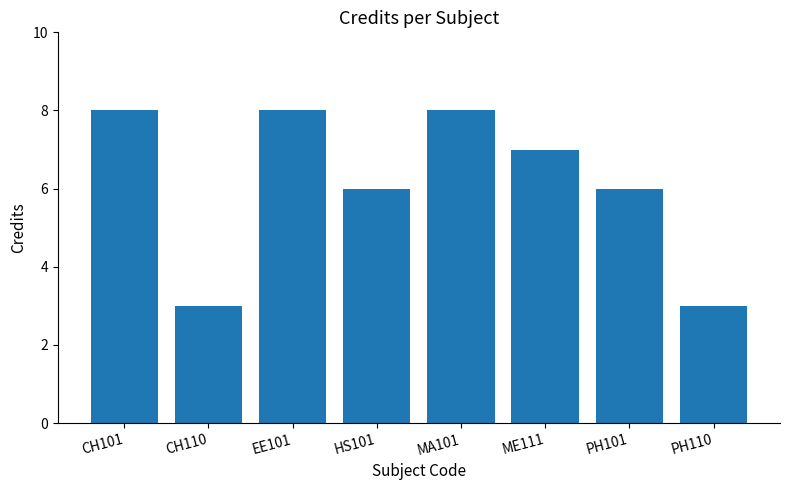

What is the label of the 6th bar from the right?

EE101